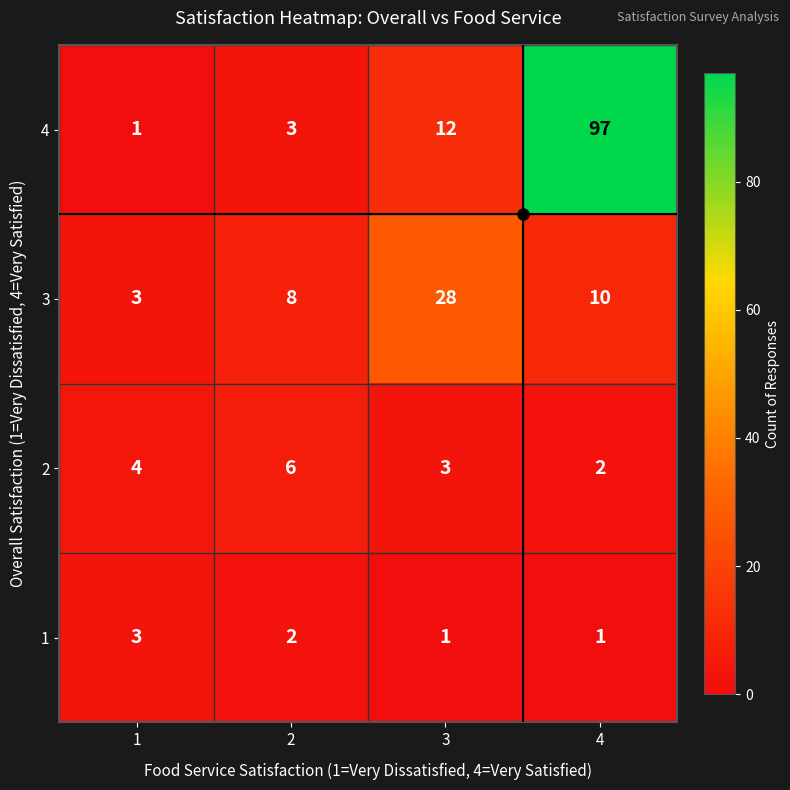

What is the average value of the 3 series?

12